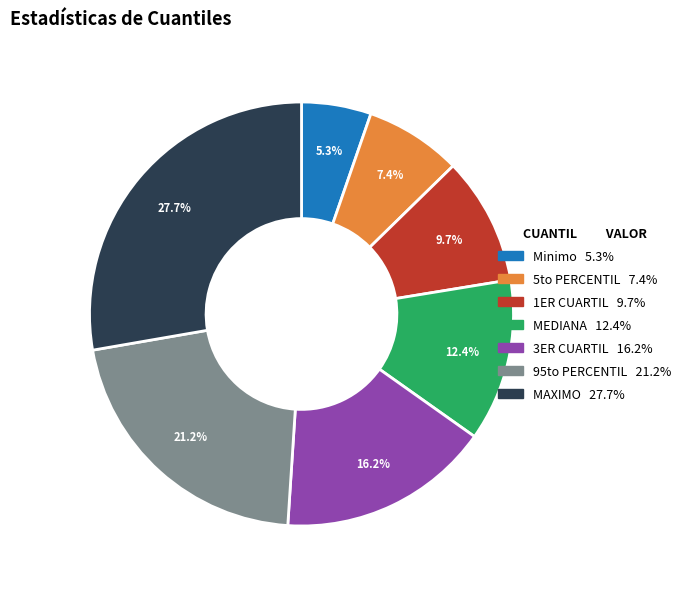

What is the largest slice in the pie chart?

MAXIMO